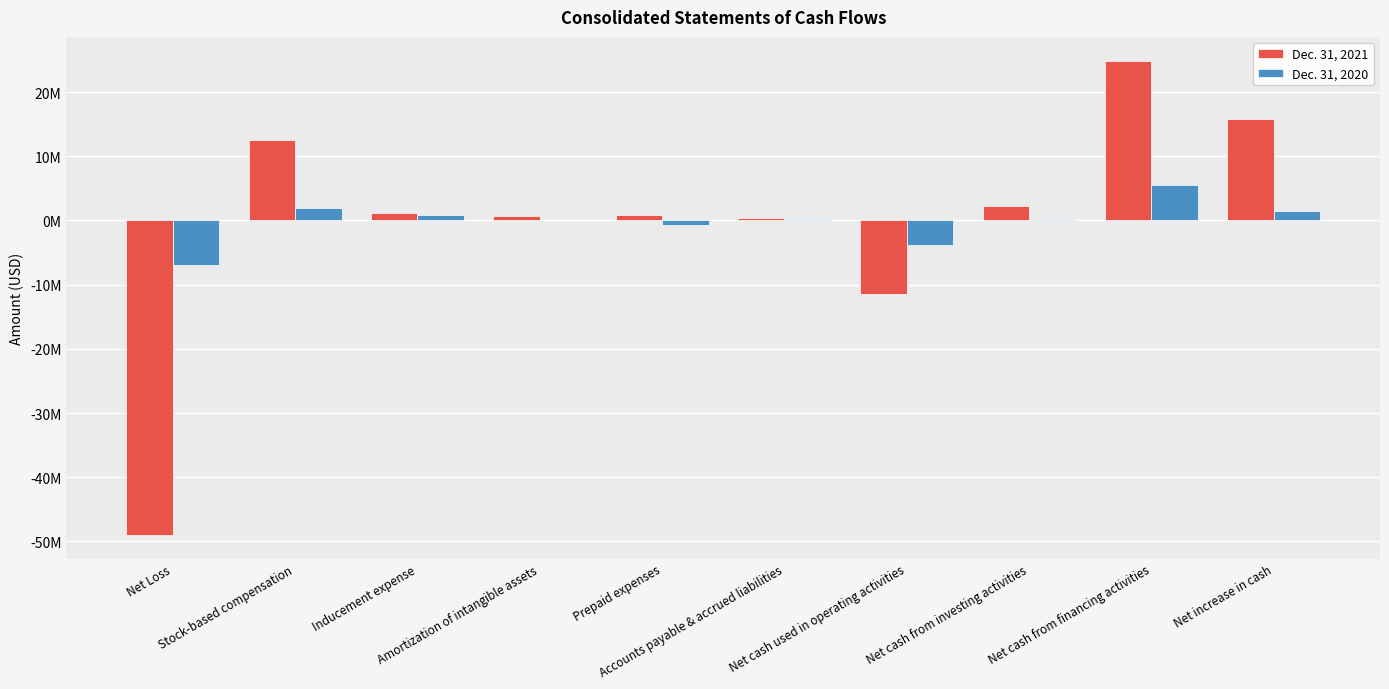

Reading left to right, extract all data points from this chart.

Dec. 31, 2021: Net Loss=-48976896	Stock-based compensation=12597001	Inducement expense=1125291	Amortization of intangible assets=643333	Prepaid expenses=826837	Accounts payable & accrued liabilities=383199	Net cash used in operating activities=-11457671	Net cash from investing activities=2190609	Net cash from financing activities=24899659	Net increase in cash=15777539
Dec. 31, 2020: Net Loss=-6864676	Stock-based compensation=1977155	Inducement expense=802109	Amortization of intangible assets=120872	Prepaid expenses=-636497	Accounts payable & accrued liabilities=267002	Net cash used in operating activities=-3888785	Net cash from investing activities=-44143	Net cash from financing activities=5531270	Net increase in cash=1534746